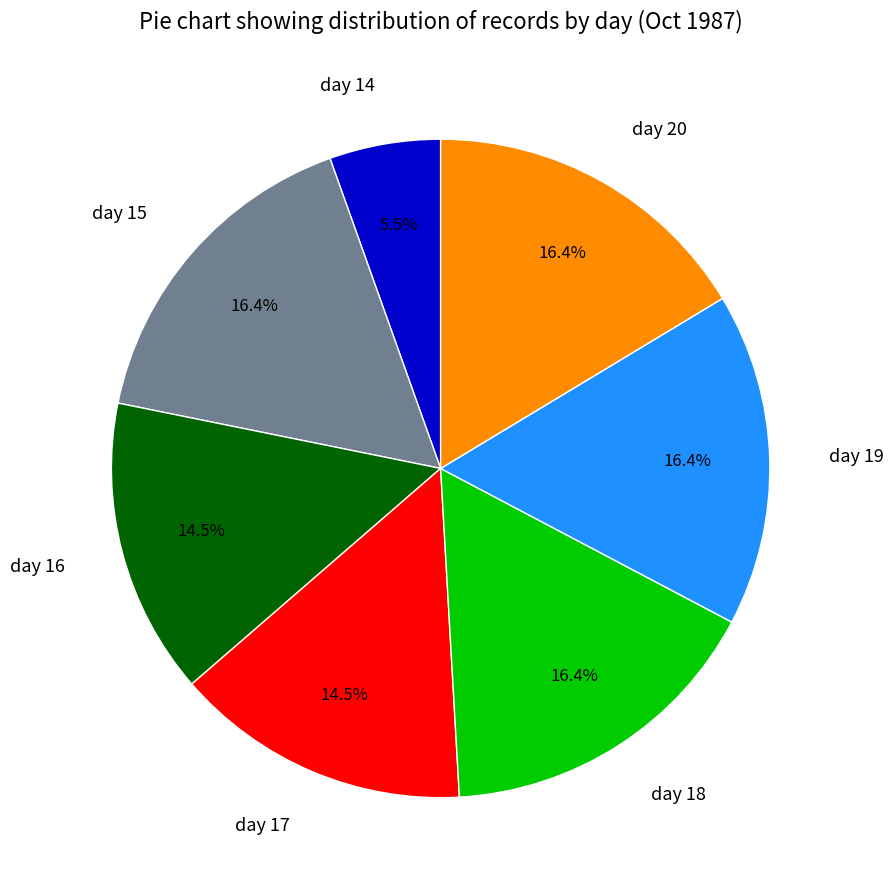

How many slices are in this pie chart?

7